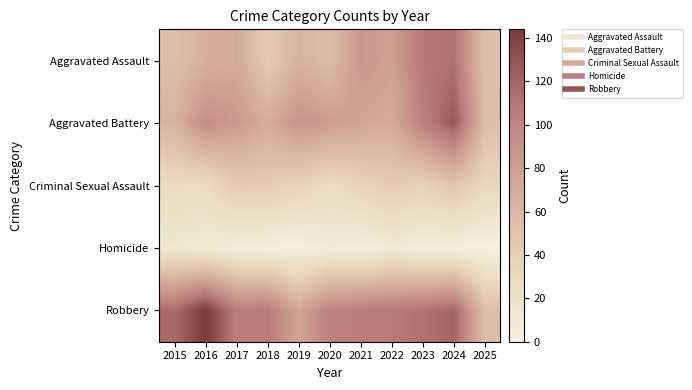

At how many categories does at least one series exceed 106?

6